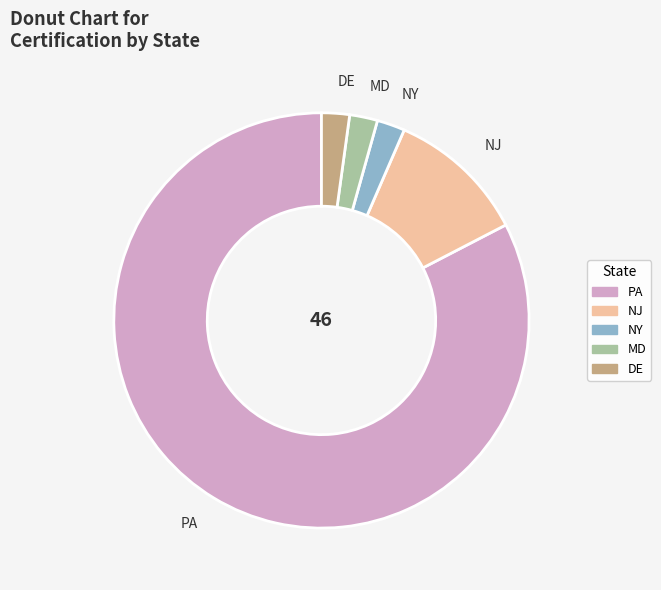

Is the sum of NJ and MD greater than half?

No